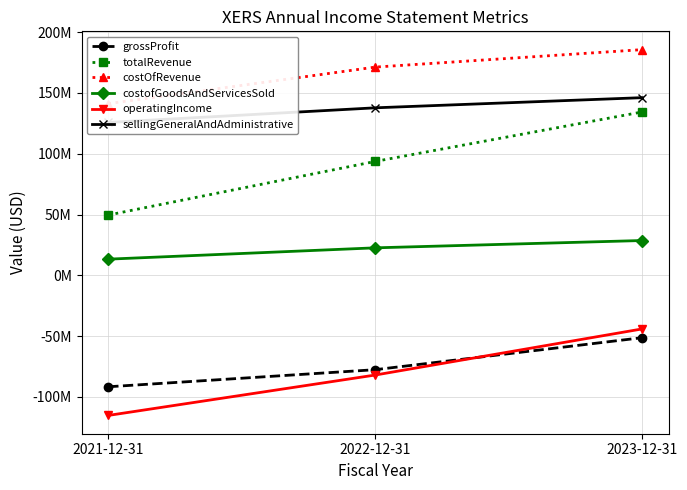

List the series in order of their peak value, lowest first.

grossProfit, operatingIncome, costofGoodsAndServicesSold, totalRevenue, sellingGeneralAndAdministrative, costOfRevenue